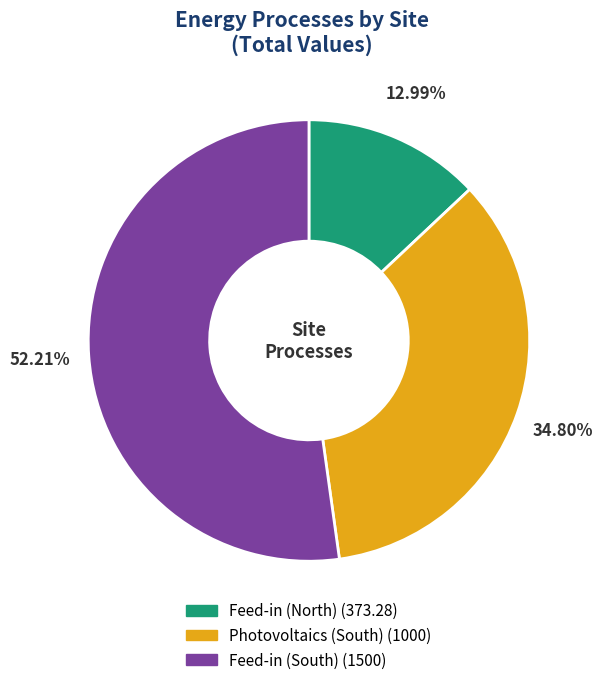

How many segments does this pie chart have?

3